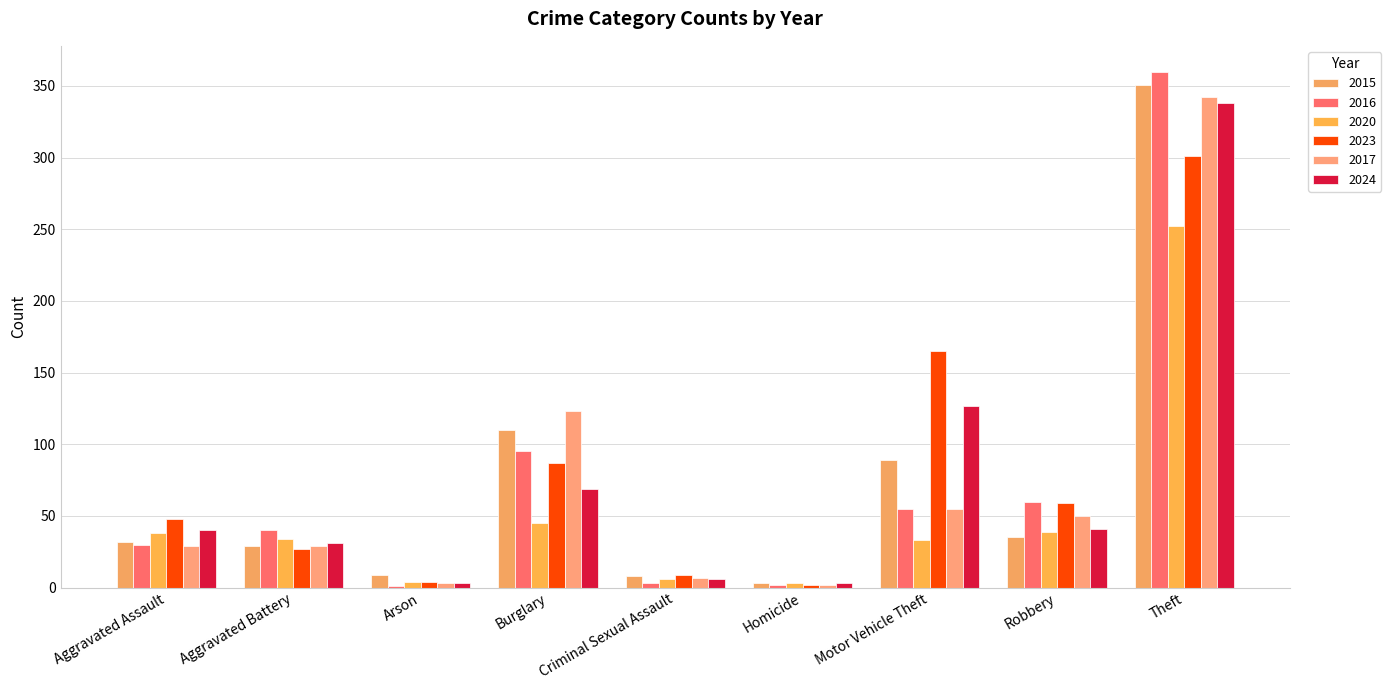

How many series are shown in this chart?

6